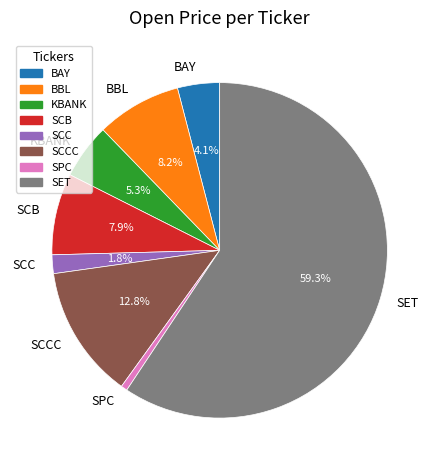

How many slices are in this pie chart?

8